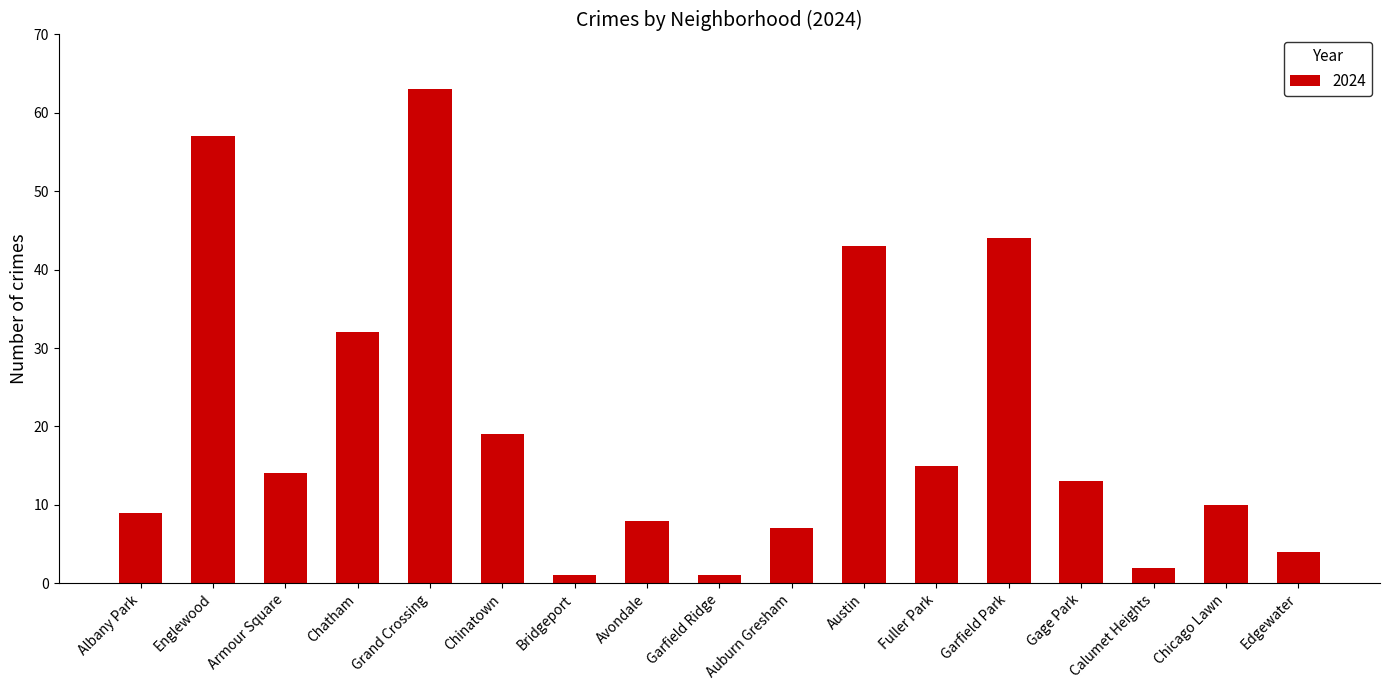

How many distinct data groups are displayed?

1